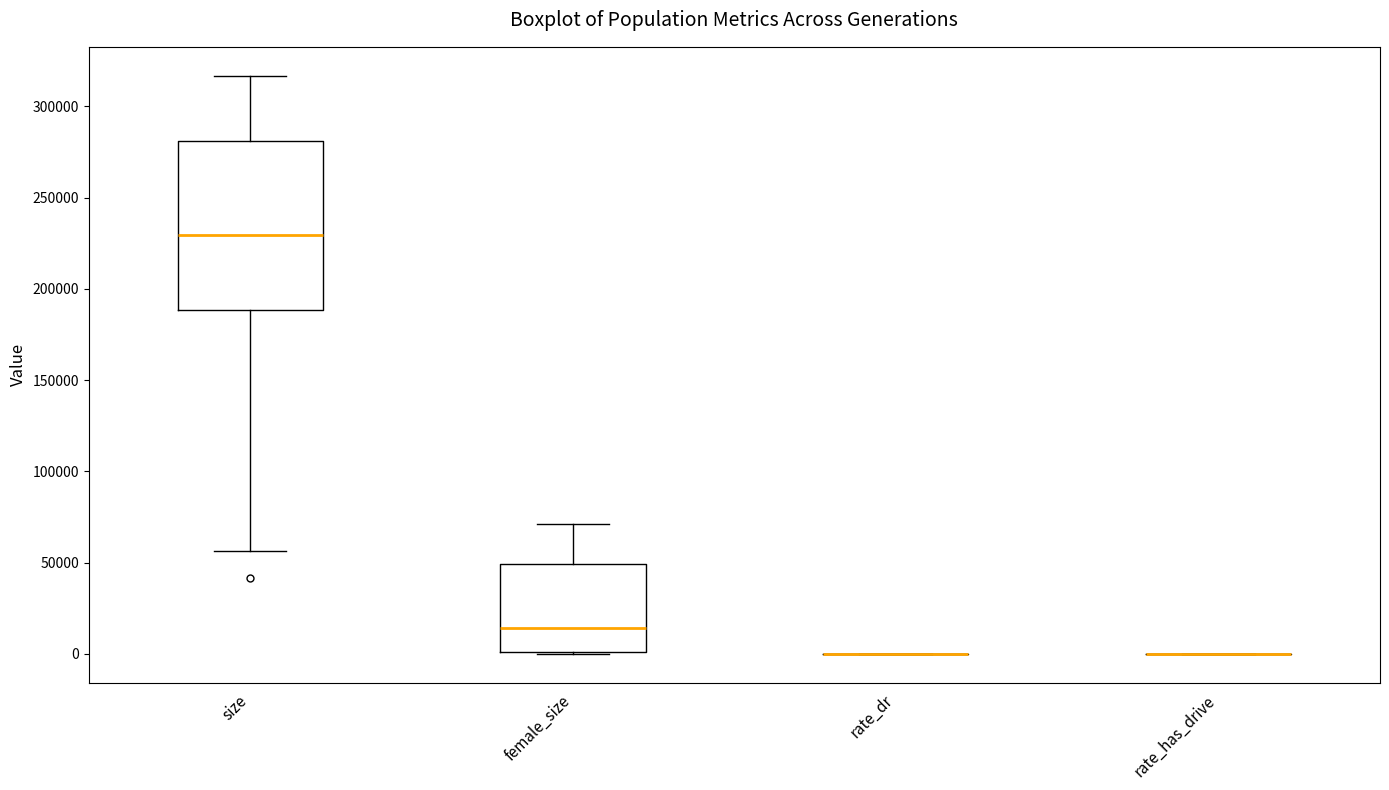

Reading left to right, transcribe this box plot: for each box, give where its median line is, the range the box spans, and where its two whiskers end, as read against the y-axis. The values are not printed on the chart, so give them approximately, as read against the axis.

size: median 230000, box 190000 to 280000, whiskers 55000 to 315000
female_size: median 15000, box 0 to 50000, whiskers 0 to 70000
rate_dr: box collapsed to a line at 0, whiskers 0 to 0
rate_has_drive: box collapsed to a line at 0, whiskers 0 to 0